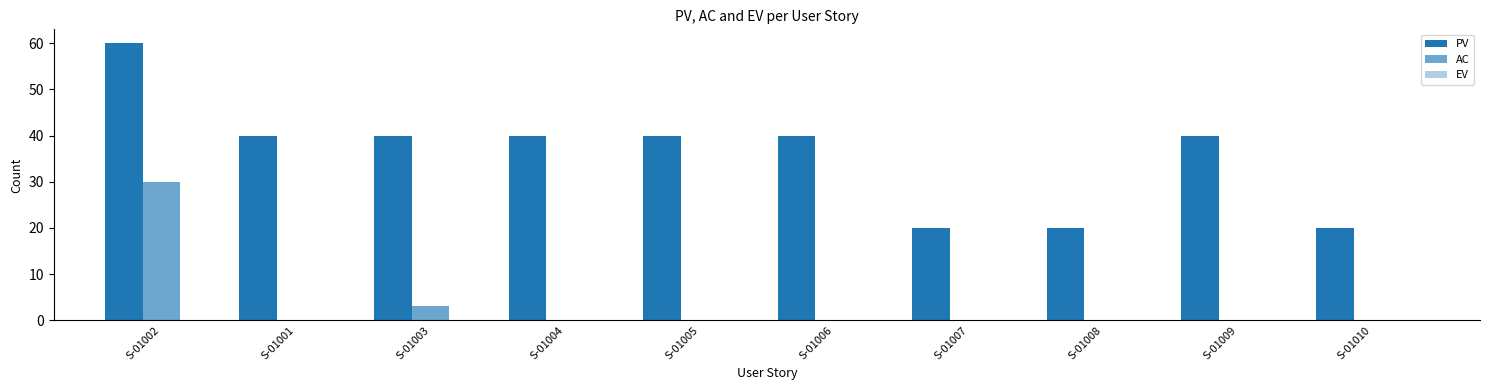

At how many categories does at least one series exceed 20?

7